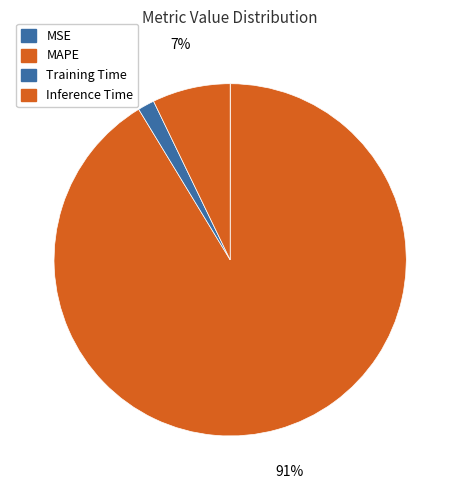

True or false: MSE accounts for 1% of the total.

False